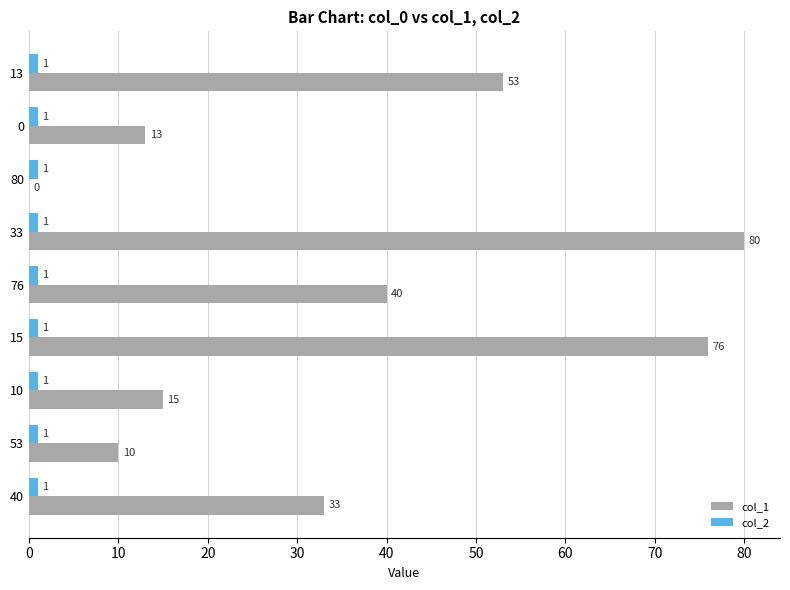

What is the approximate value of col_1 at 76, to the nearest 10?

40